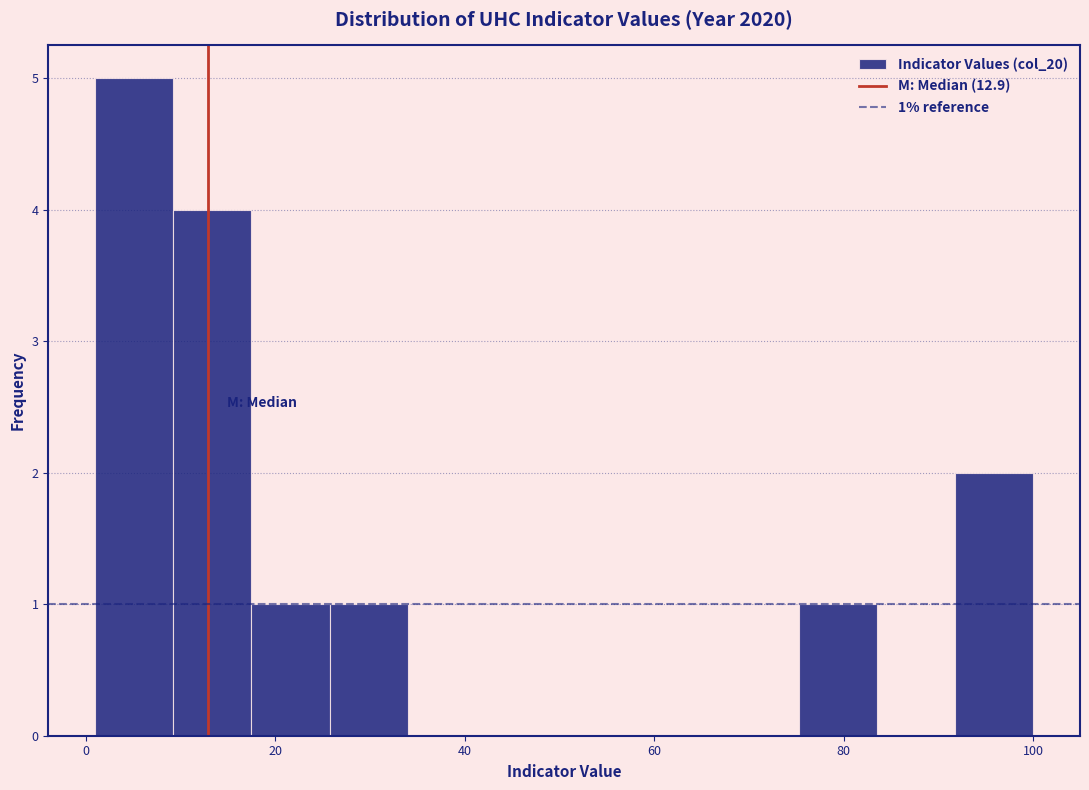

Over which range of the x-axis is the bar tallest?

2 to 10